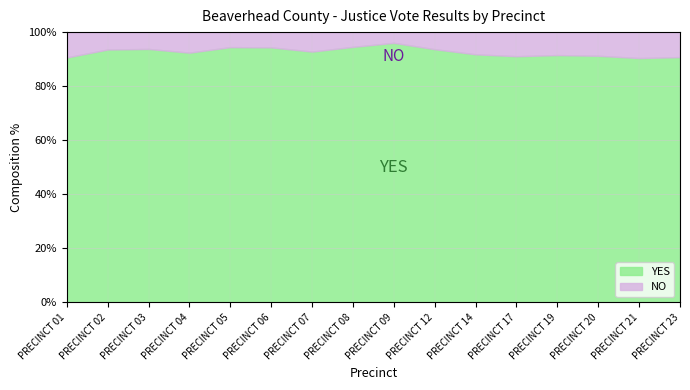

Reading left to right, list all the values displayed in this chart.

YES: PRECINCT 01=232	PRECINCT 02=596	PRECINCT 03=588	PRECINCT 04=158	PRECINCT 05=102	PRECINCT 06=301	PRECINCT 07=219	PRECINCT 08=52	PRECINCT 09=339	PRECINCT 12=385	PRECINCT 14=302	PRECINCT 17=92	PRECINCT 19=97	PRECINCT 20=73	PRECINCT 21=113	PRECINCT 23=108
NO: PRECINCT 01=24	PRECINCT 02=41	PRECINCT 03=39	PRECINCT 04=13	PRECINCT 05=6	PRECINCT 06=18	PRECINCT 07=17	PRECINCT 08=3	PRECINCT 09=14	PRECINCT 12=26	PRECINCT 14=27	PRECINCT 17=9	PRECINCT 19=9	PRECINCT 20=7	PRECINCT 21=12	PRECINCT 23=11